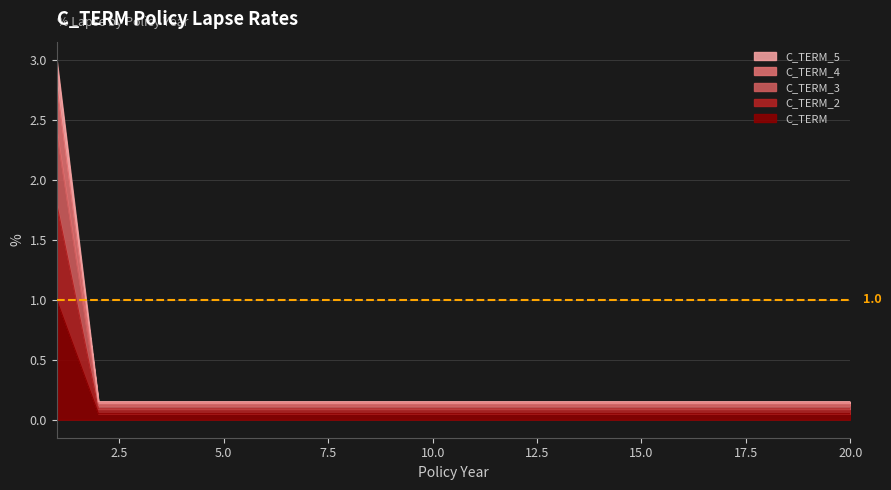

Is it true that C_TERM_3 equals 0.1 at 18?

False